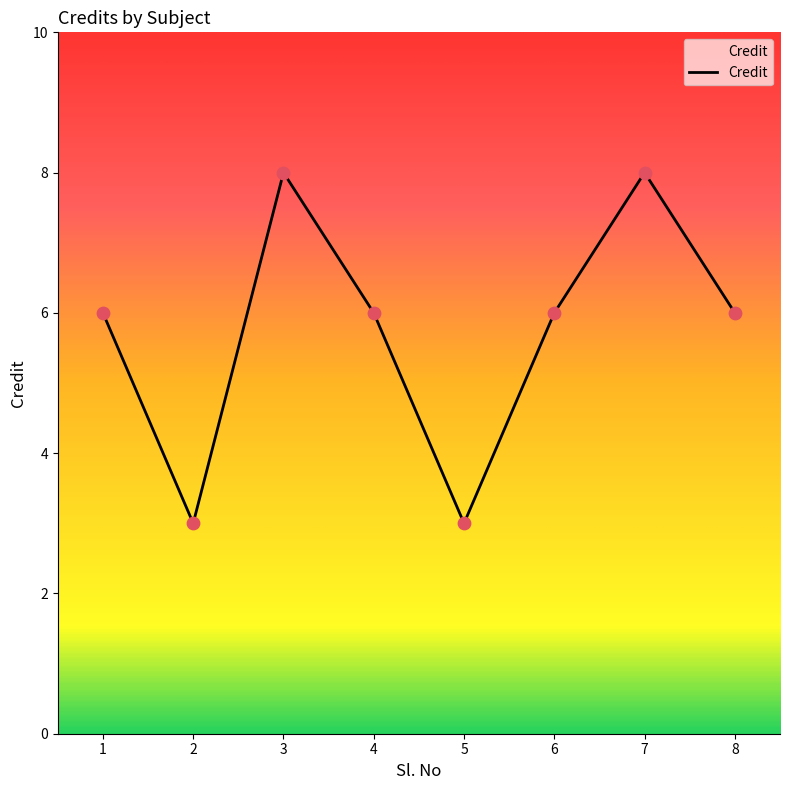

Which has a higher value, 1 or 2?

1